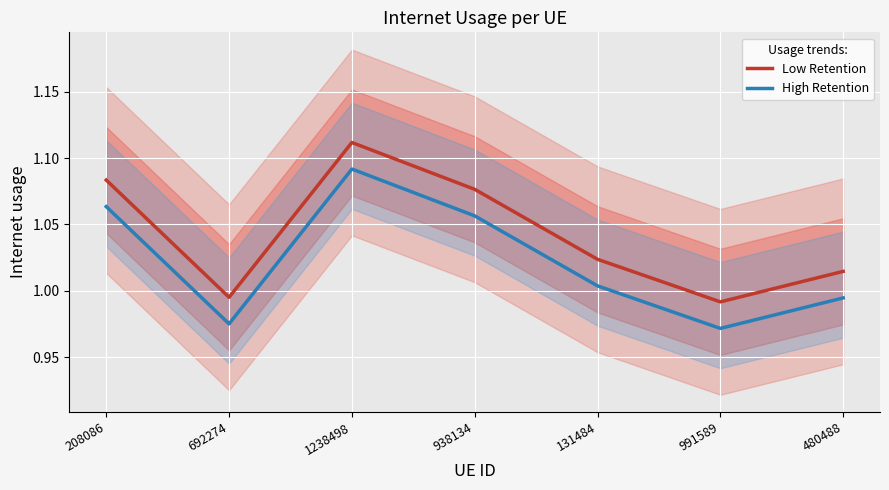

Reading left to right, extract all data points from this chart.

Low Retention: 1.1	1.0	1.1	1.1	1.0	1.0	1.0
High Retention: 1.1	1.0	1.1	1.1	1.0	1.0	1.0